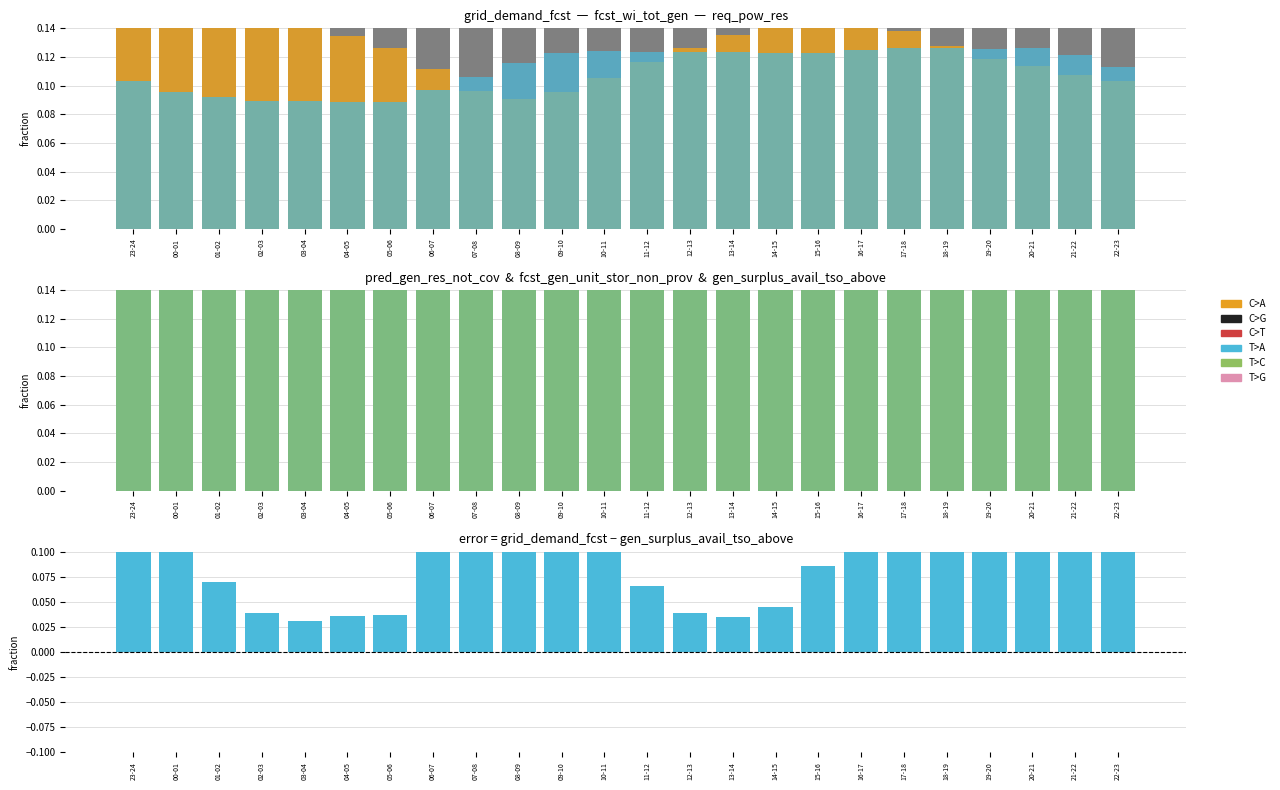

What is the label of the 5th bar from the right?

18-19